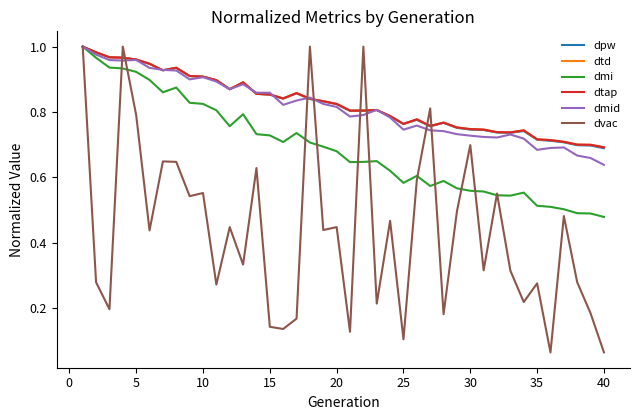

How many times do dmi and dvac cross each other?

12